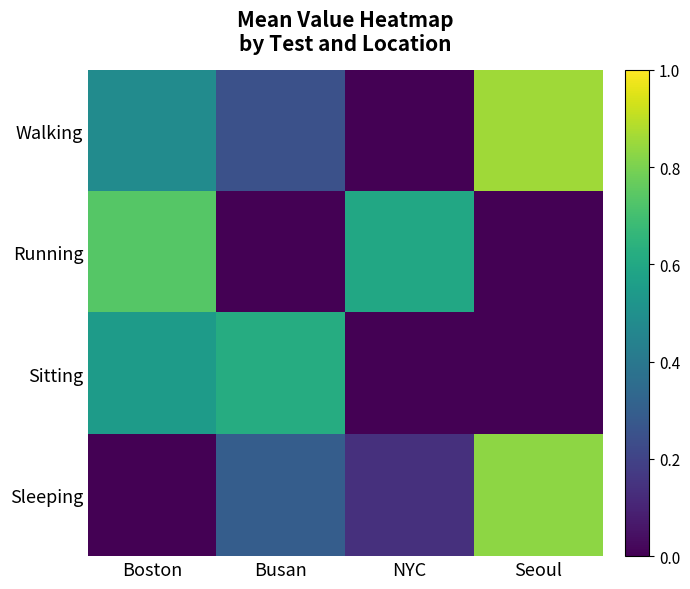

List the series in order of their peak value, highest first.

Walking, Sleeping, Running, Sitting